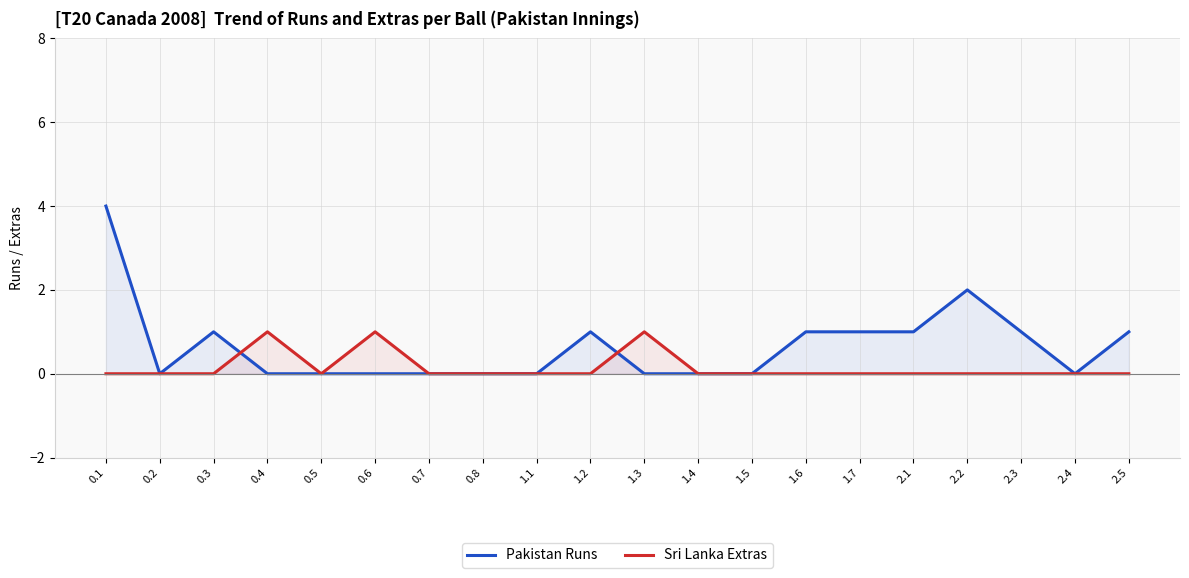

Reading right to left, what are all the values shown in this chart?

Pakistan Runs: 1	0	1	2	1	1	1	0	0	0	1	0	0	0	0	0	0	1	0	4
Sri Lanka Extras: 0	0	0	0	0	0	0	0	0	1	0	0	0	0	1	0	1	0	0	0